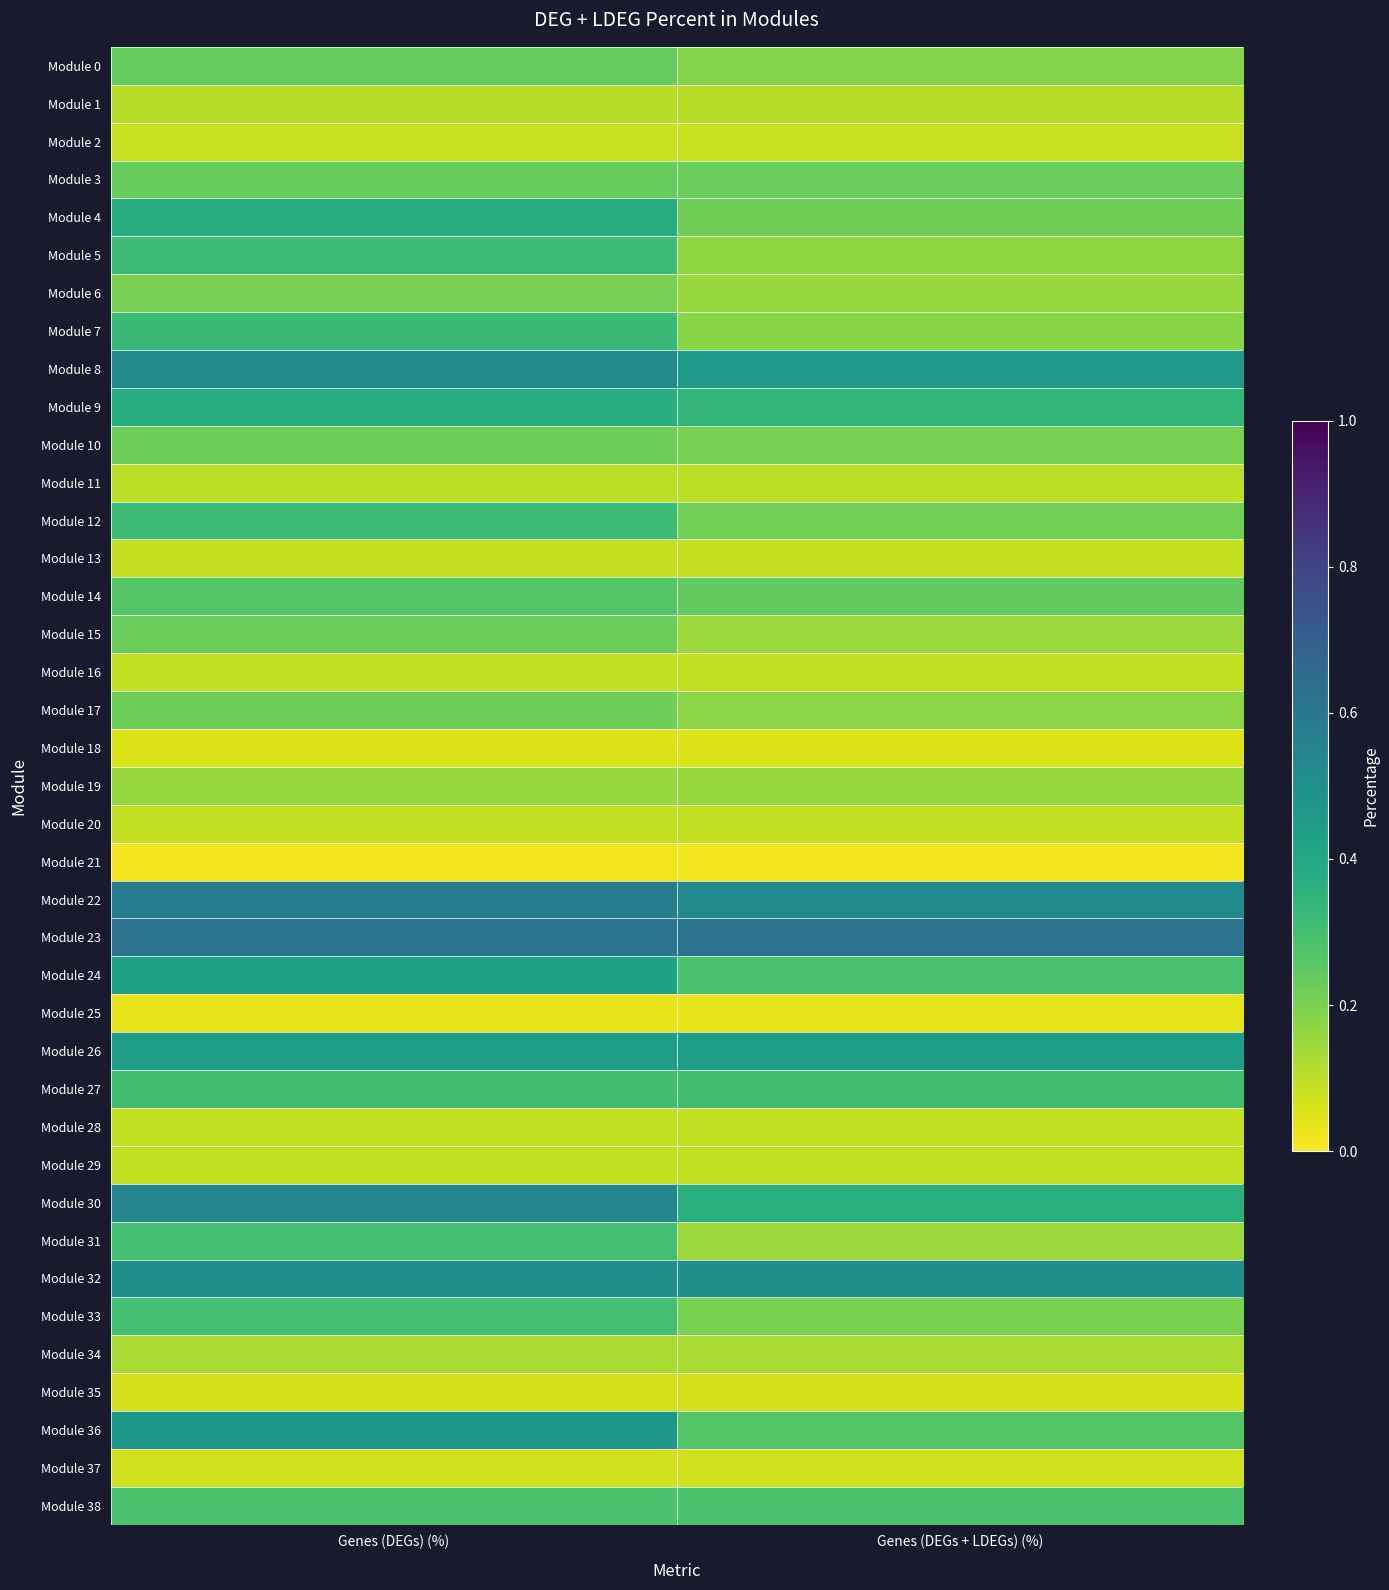

At Genes (DEGs) (%), list the series in order from smallest to largest.

Module 21, Module 25, Module 18, Module 35, Module 37, Module 2, Module 13, Module 16, Module 20, Module 28, Module 29, Module 11, Module 1, Module 34, Module 19, Module 6, Module 17, Module 10, Module 15, Module 3, Module 0, Module 14, Module 38, Module 31, Module 33, Module 27, Module 12, Module 5, Module 7, Module 9, Module 4, Module 24, Module 26, Module 36, Module 32, Module 8, Module 30, Module 22, Module 23